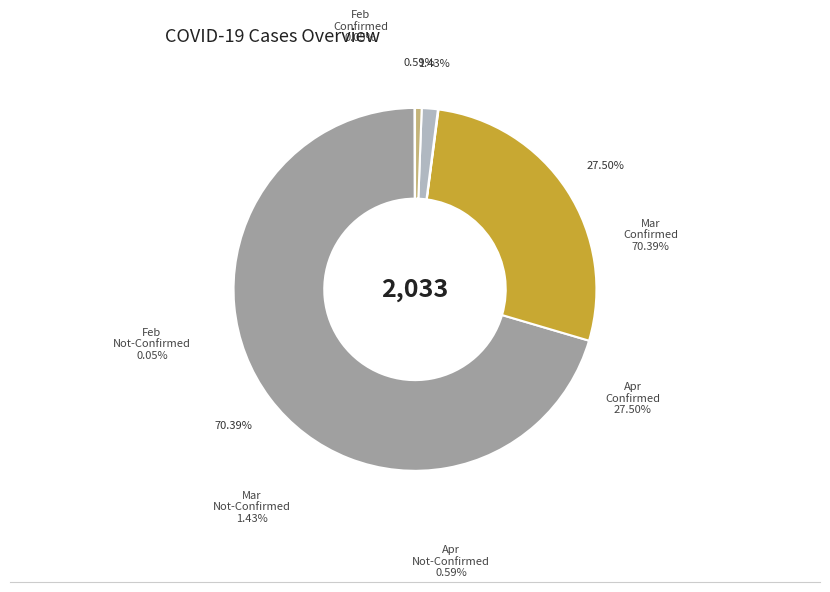

Does 22 account for over 50% of the chart?

No